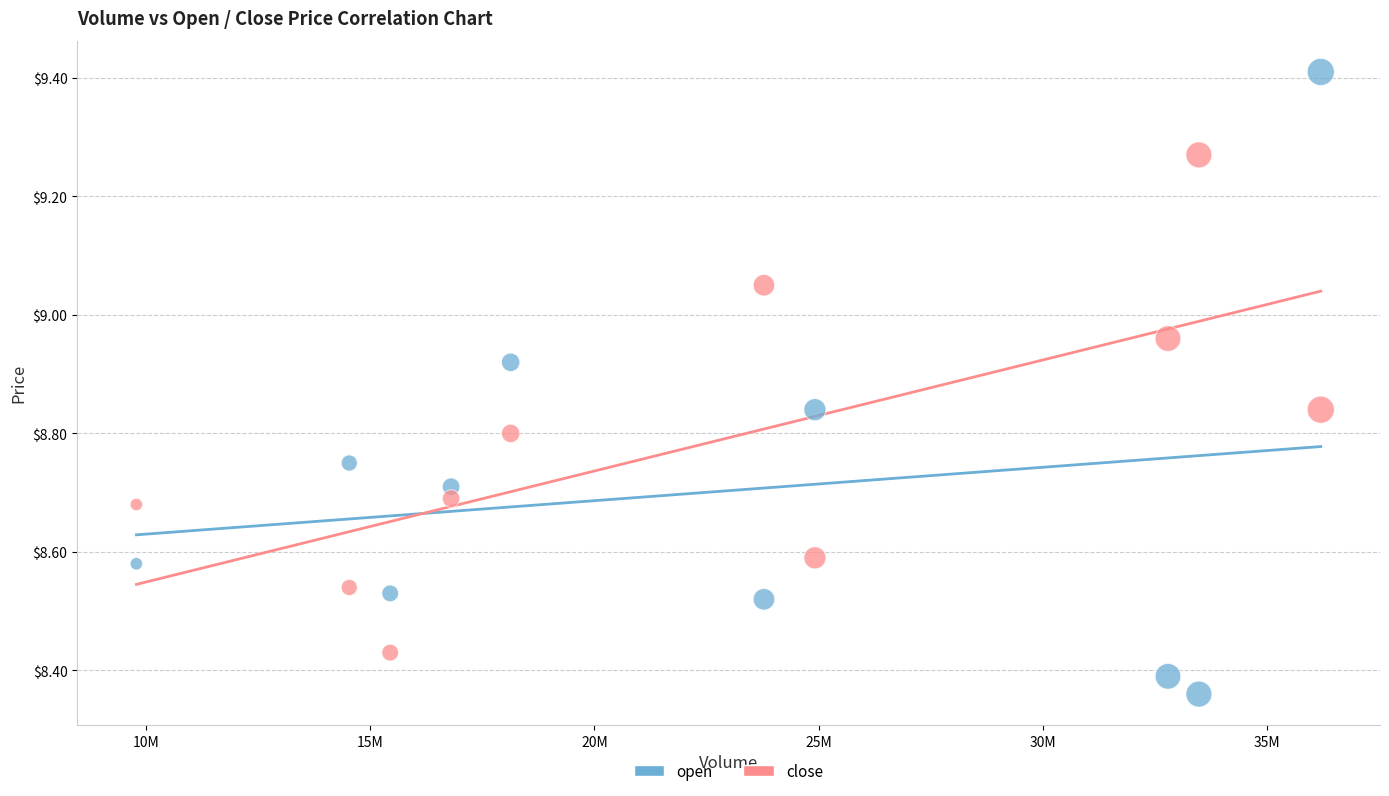

Which series has the widest spread of Y values?

open